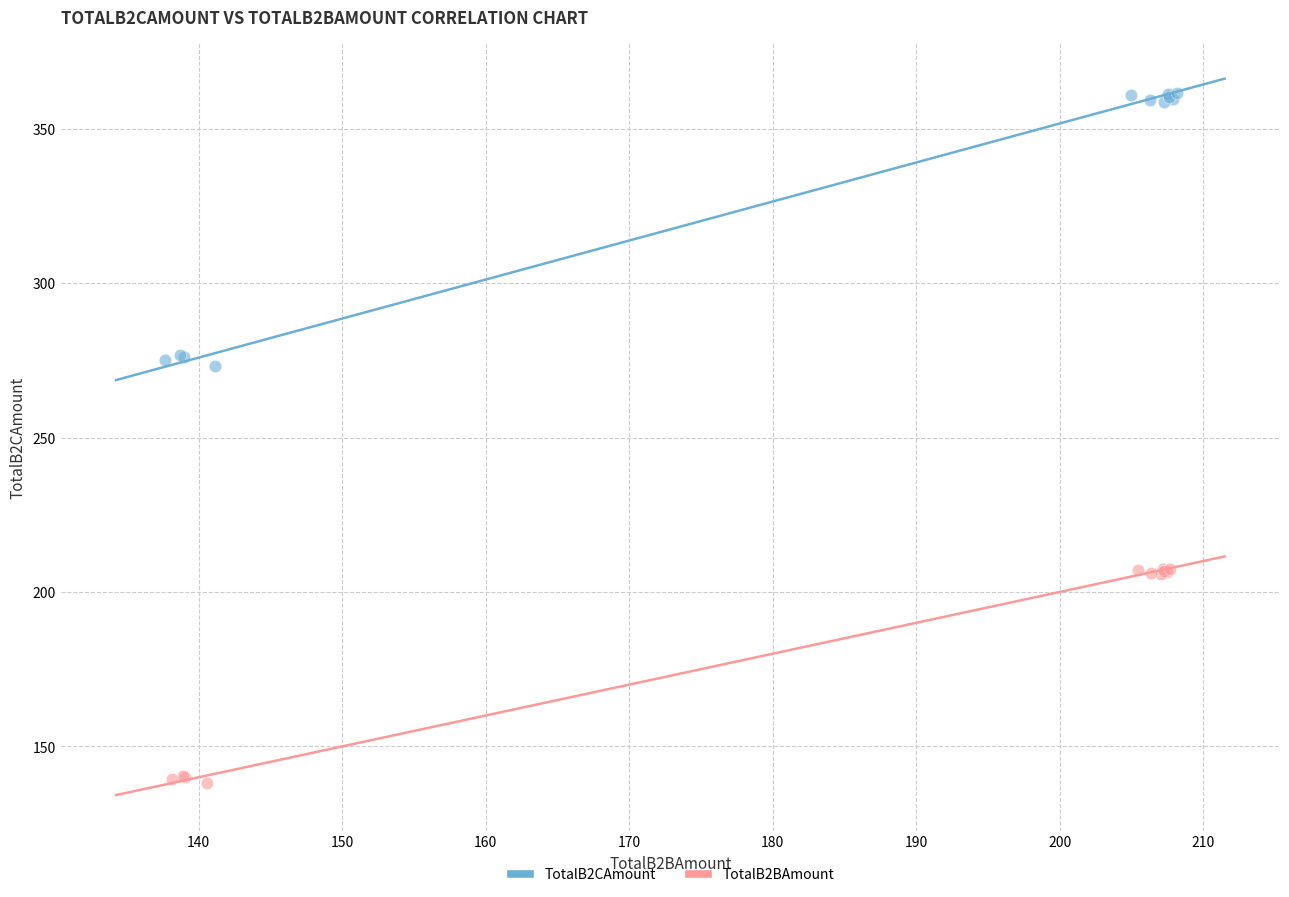

Which series contains the highest Y value?

TotalB2CAmount